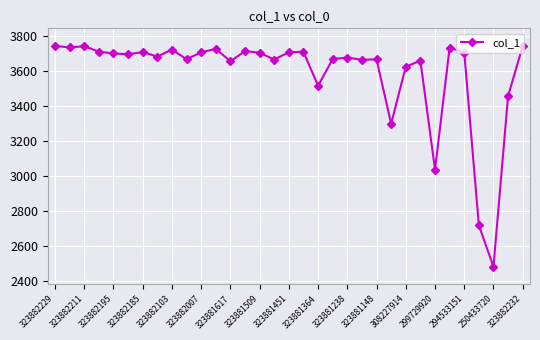

What is the minimum value shown in the chart?

2483